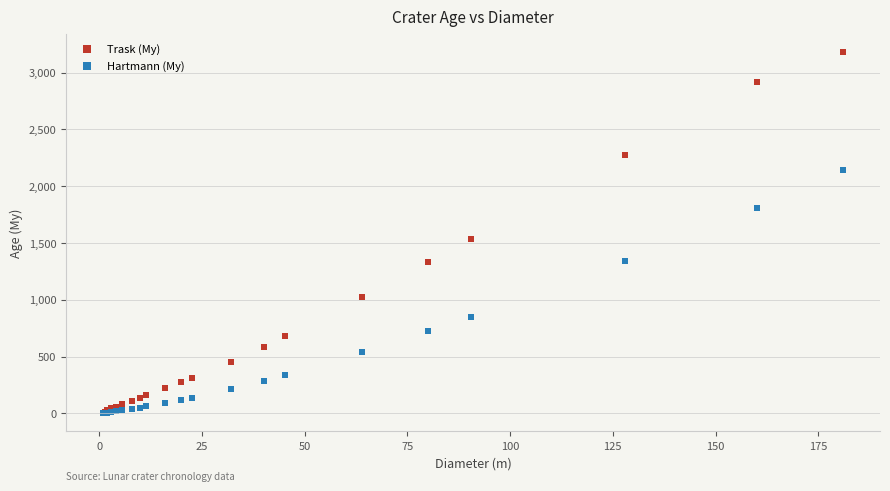

What are all the series names shown in the legend?

Trask (My), Hartmann (My)